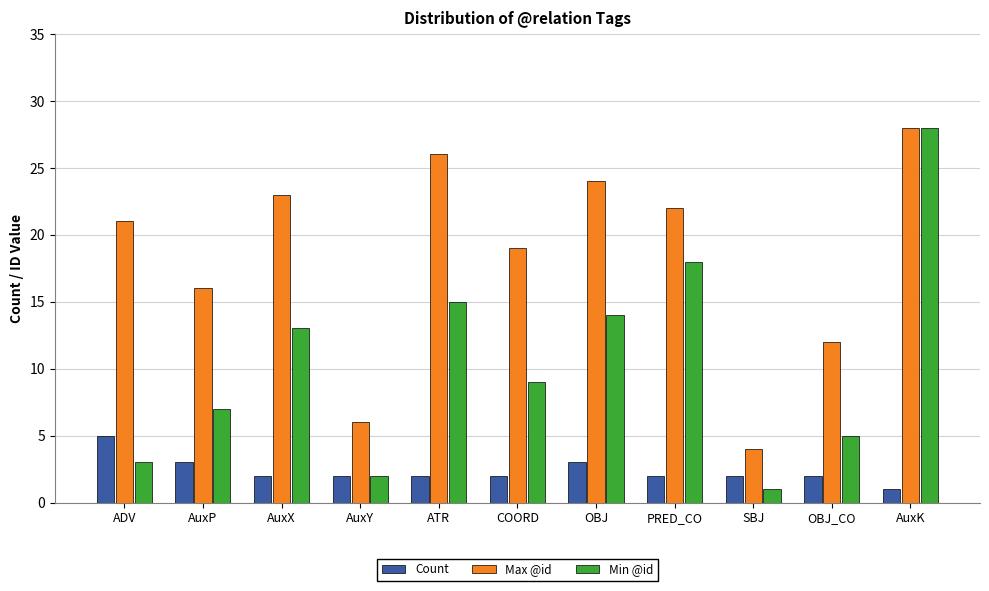

At OBJ, list the series in order from smallest to largest.

Count, Min @id, Max @id